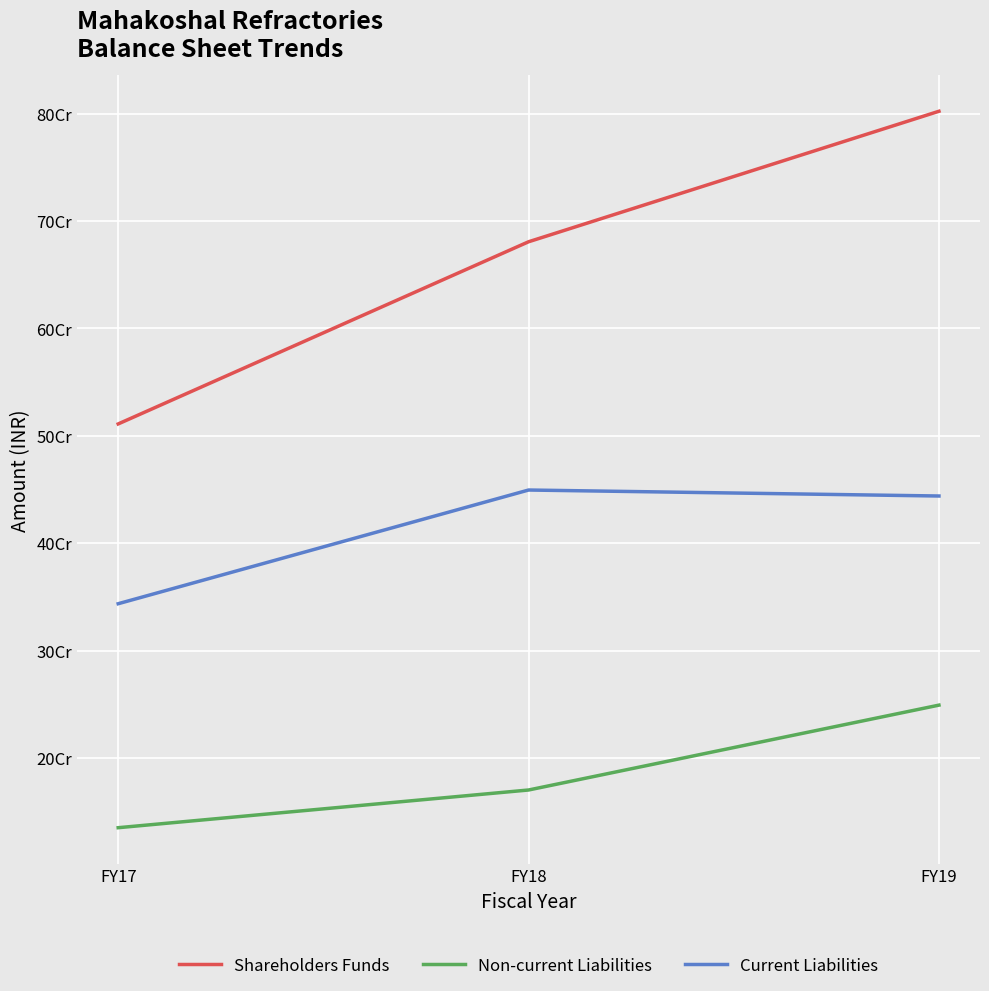

What is the value of the Non-current Liabilities point at the 3rd from the left?

249143847